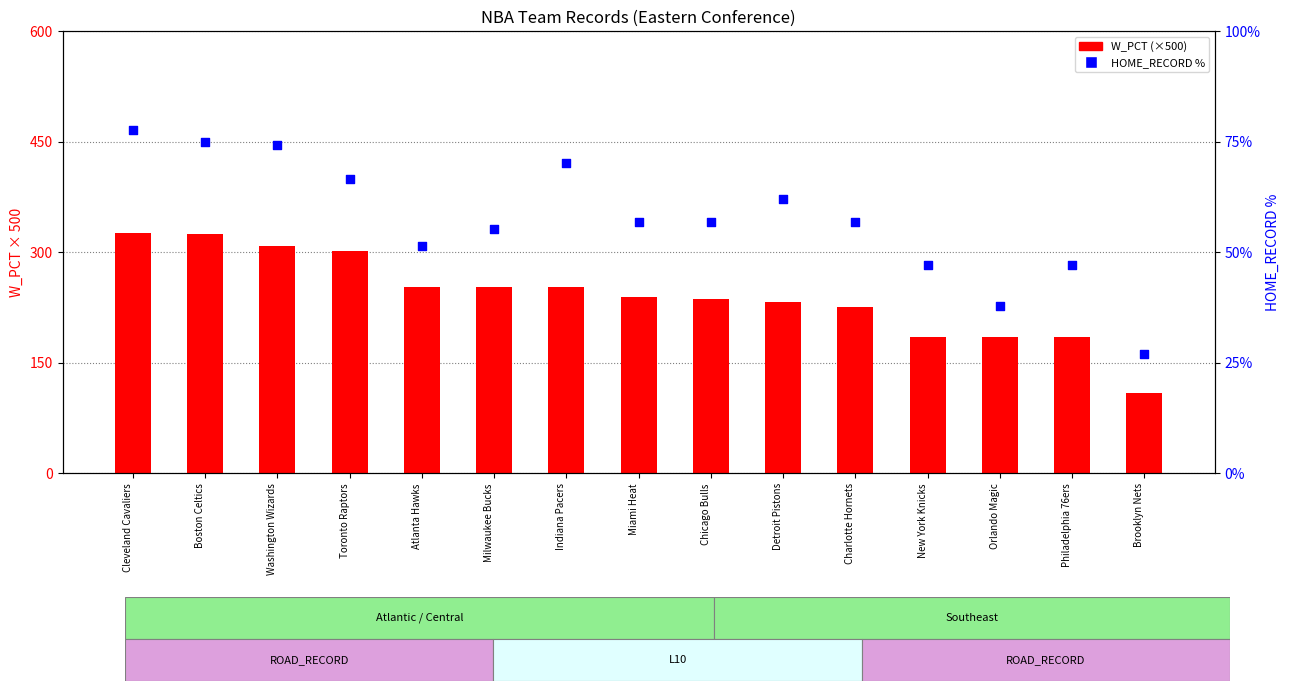

At which category is the sum across all series the highest?

Cleveland Cavaliers